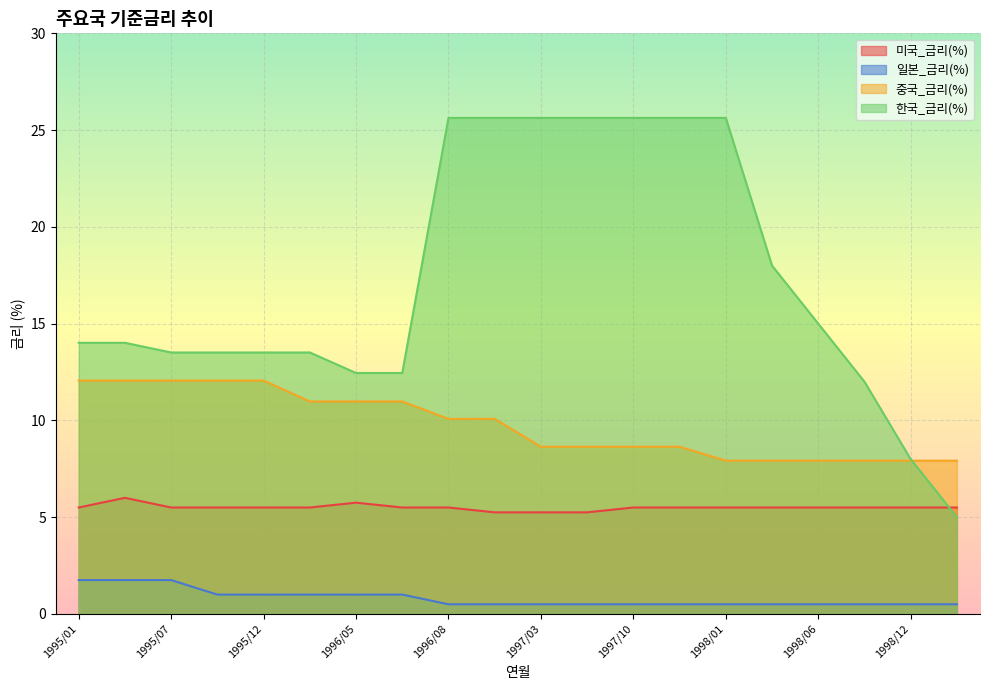

What is the difference between the highest and lowest values at 1997/06?

25.1